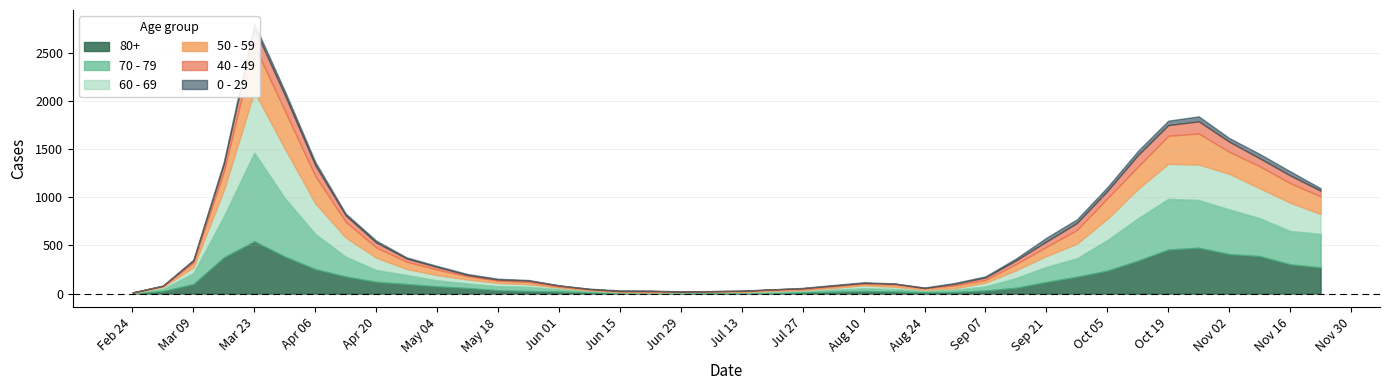

What is the sum of all 40 - 49 values?

1815